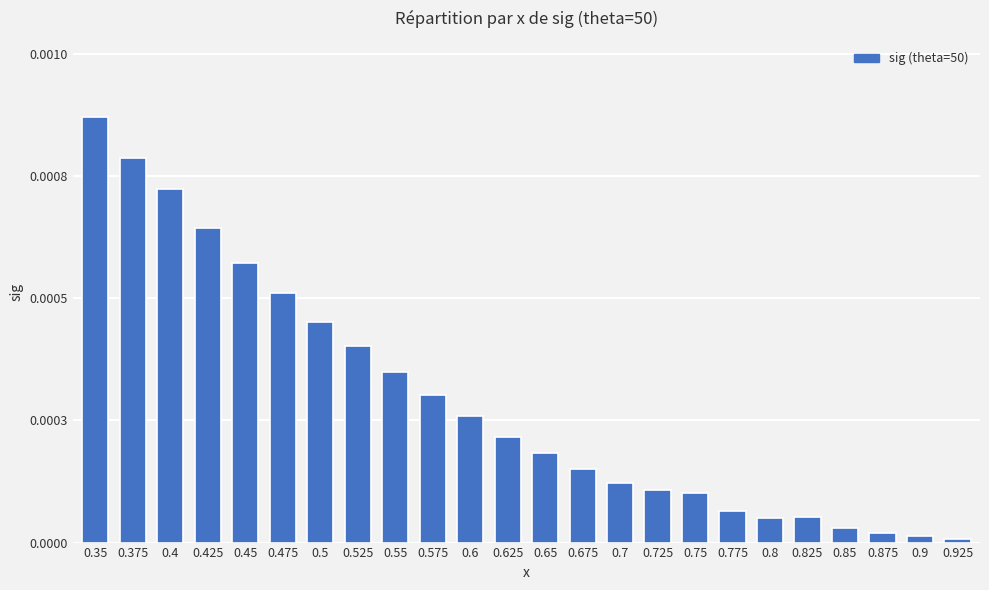

Which label corresponds to the smallest value in the chart?

0.925